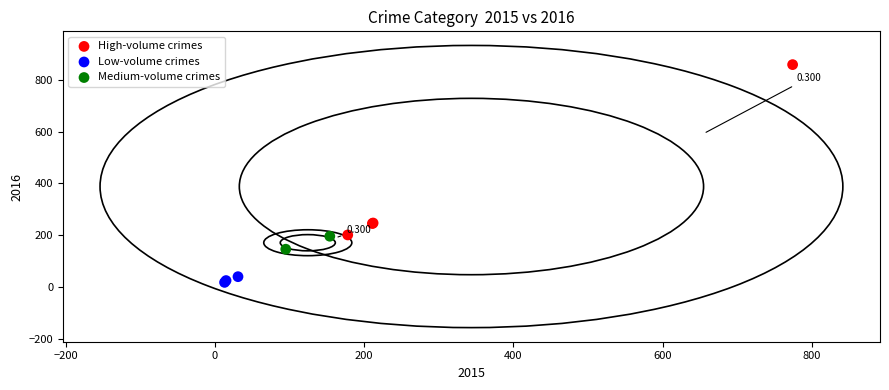

What are all the series names shown in the legend?

High-volume crimes, Low-volume crimes, Medium-volume crimes